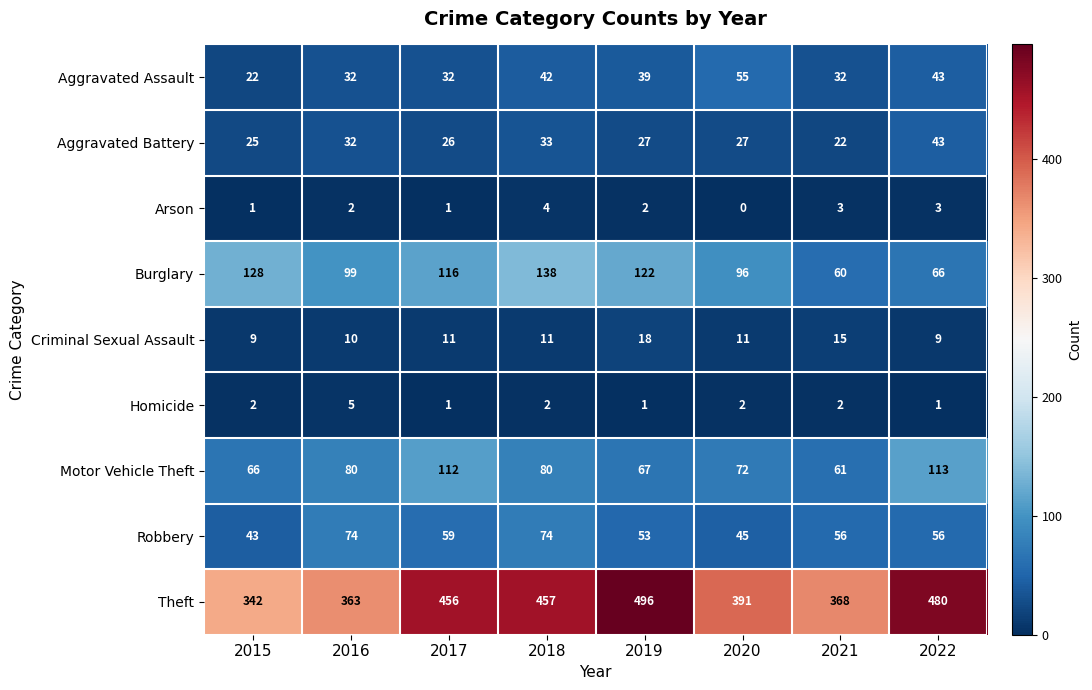

At which category does the chart reach its minimum across all series?

2020